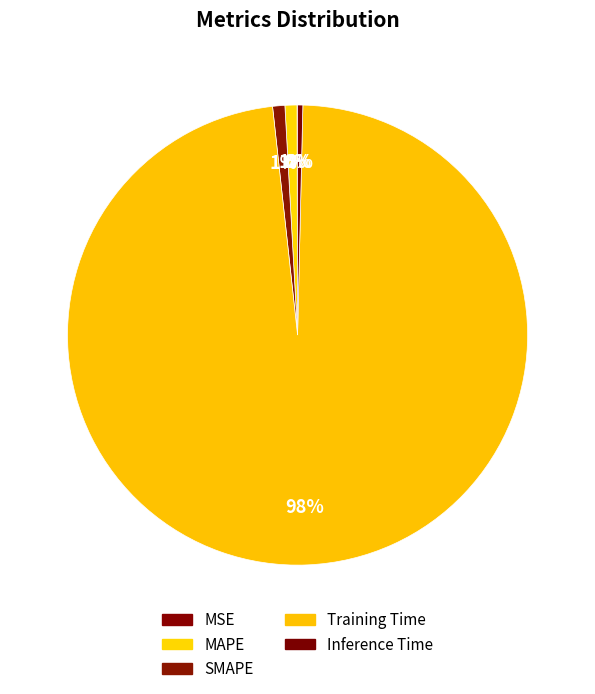

To the nearest percent, what is the combined percentage of Training Time and Inference Time?

98%